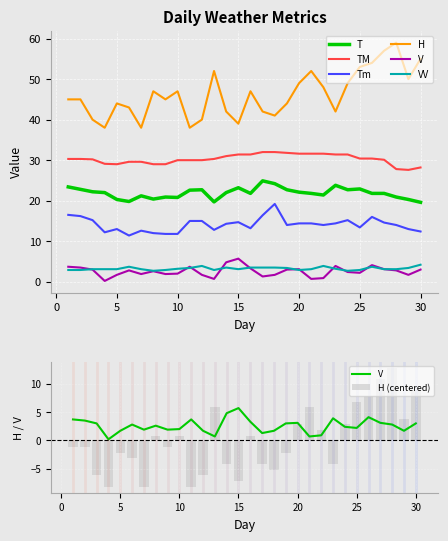

Reading left to right, list all the values displayed in this chart.

T: 23.4	22.8	22.2	22.0	20.3	19.8	21.2	20.4	20.9	20.8	22.6	22.7	19.7	22.0	23.2	21.8	24.9	24.2	22.7	22.1	21.8	21.4	23.8	22.7	22.9	21.8	21.8	20.9	20.3	19.6
TM: 30.3	30.3	30.2	29.1	29.0	29.6	29.6	29.0	29.0	30.0	30.0	30.0	30.3	31.0	31.4	31.4	32.0	32.0	31.8	31.6	31.6	31.6	31.4	31.4	30.4	30.4	30.1	27.8	27.6	28.2
Tm: 16.5	16.2	15.2	12.2	13.0	11.4	12.6	12.0	11.8	11.8	15.0	15.0	12.8	14.3	14.7	13.2	16.4	19.2	14.0	14.4	14.4	14.0	14.4	15.2	13.4	16.0	14.6	14.0	13.0	12.4
H: 45.0	45.0	40.0	38.0	44.0	43.0	38.0	47.0	45.0	47.0	38.0	40.0	52.0	42.0	39.0	47.0	42.0	41.0	44.0	49.0	52.0	48.0	42.0	49.0	53.0	54.0	57.0	59.0	50.0	55.0
V: 3.7	3.5	3.0	0.2	1.7	2.8	1.9	2.6	1.9	2.0	3.7	1.7	0.7	4.8	5.7	3.3	1.3	1.7	3.0	3.1	0.7	0.9	3.9	2.4	2.2	4.1	3.1	2.8	1.7	3.0
VV: 2.9	2.9	3.1	3.1	3.1	3.7	3.1	2.7	2.9	3.2	3.4	3.9	2.9	3.5	3.1	3.5	3.5	3.5	3.4	2.9	3.1	3.9	3.2	2.7	2.9	3.7	3.1	3.1	3.4	4.2